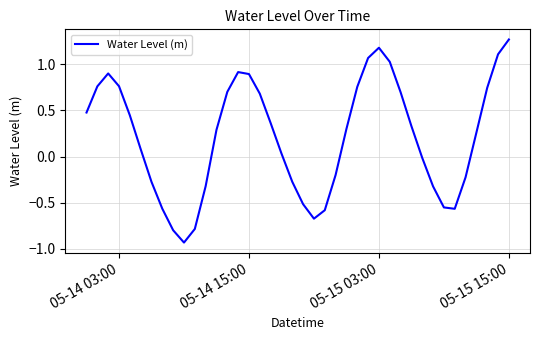

At which category does the chart reach its peak across all series?

05-15 15:00